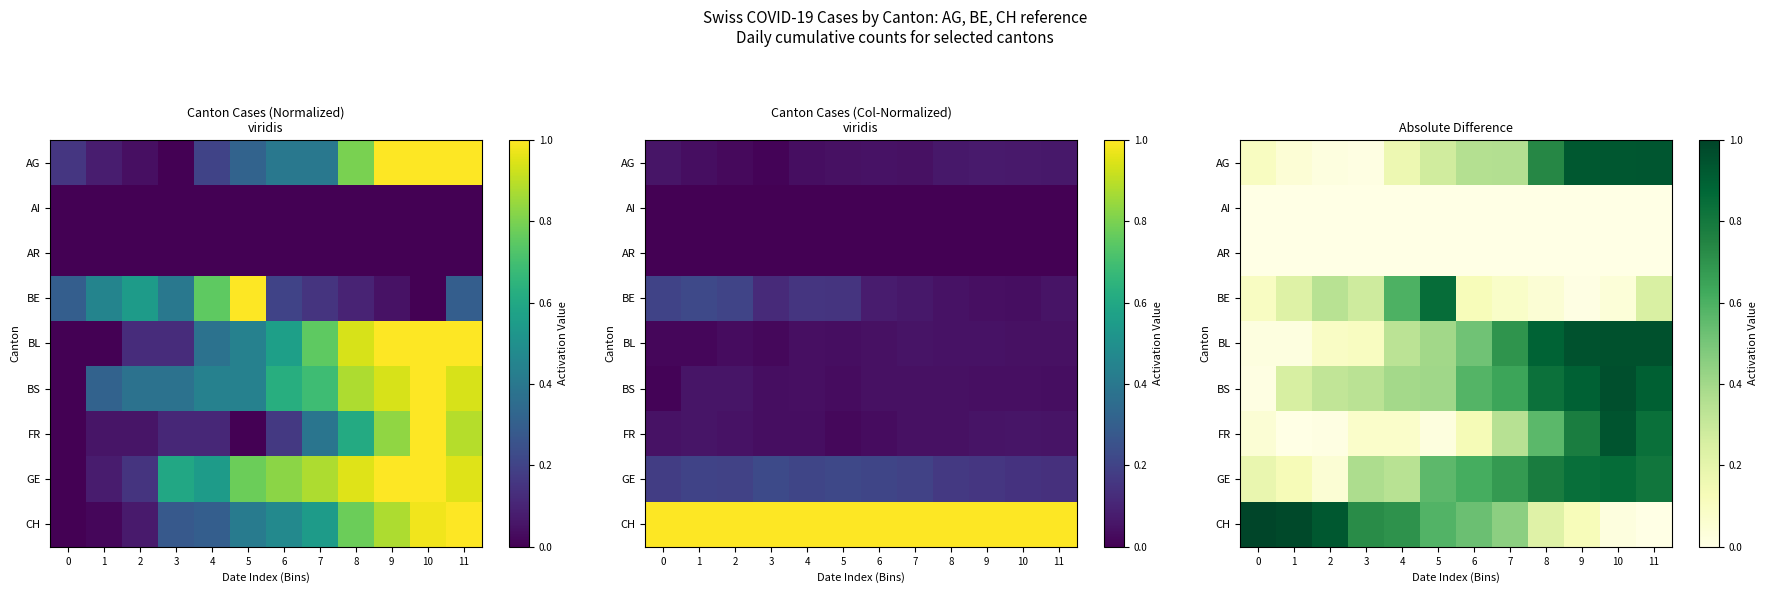

Rank the series by their maximum value, from highest to lowest.

CH, BS, BL, FR, AG, GE, BE, AI, AR